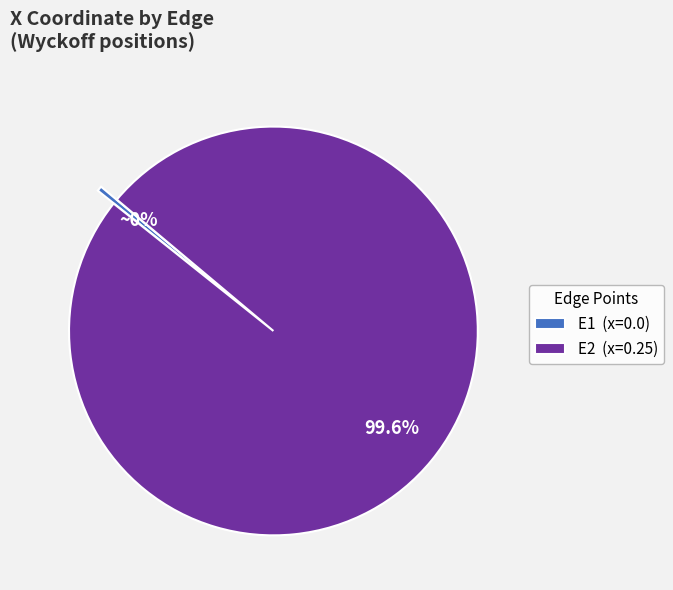

Is there a majority slice in this chart?

Yes